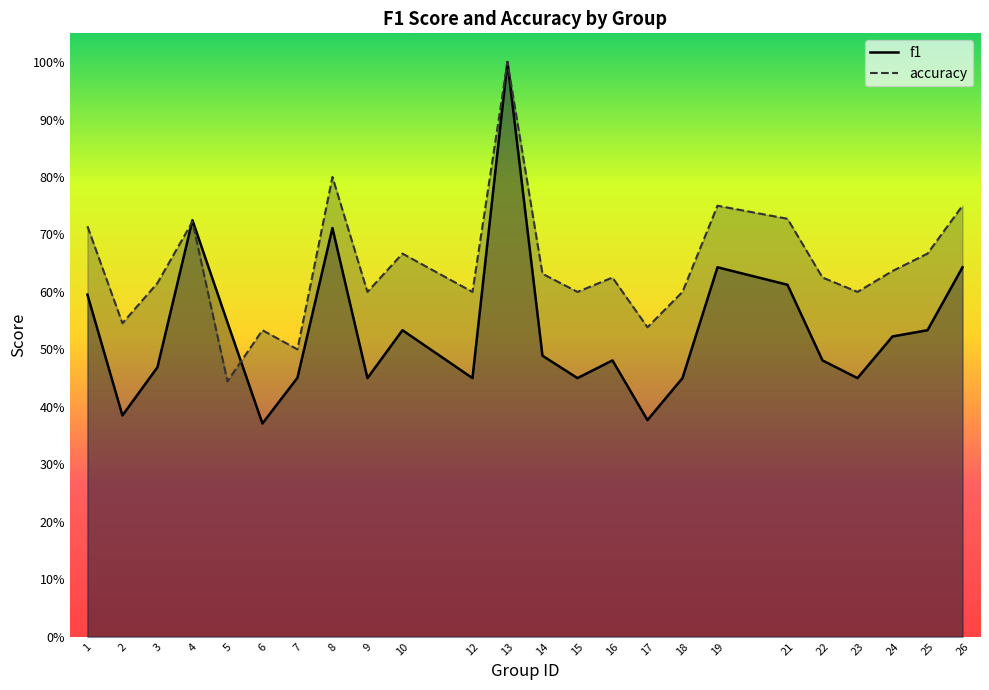

What is the value of the accuracy point at the 11th from the left?

0.6